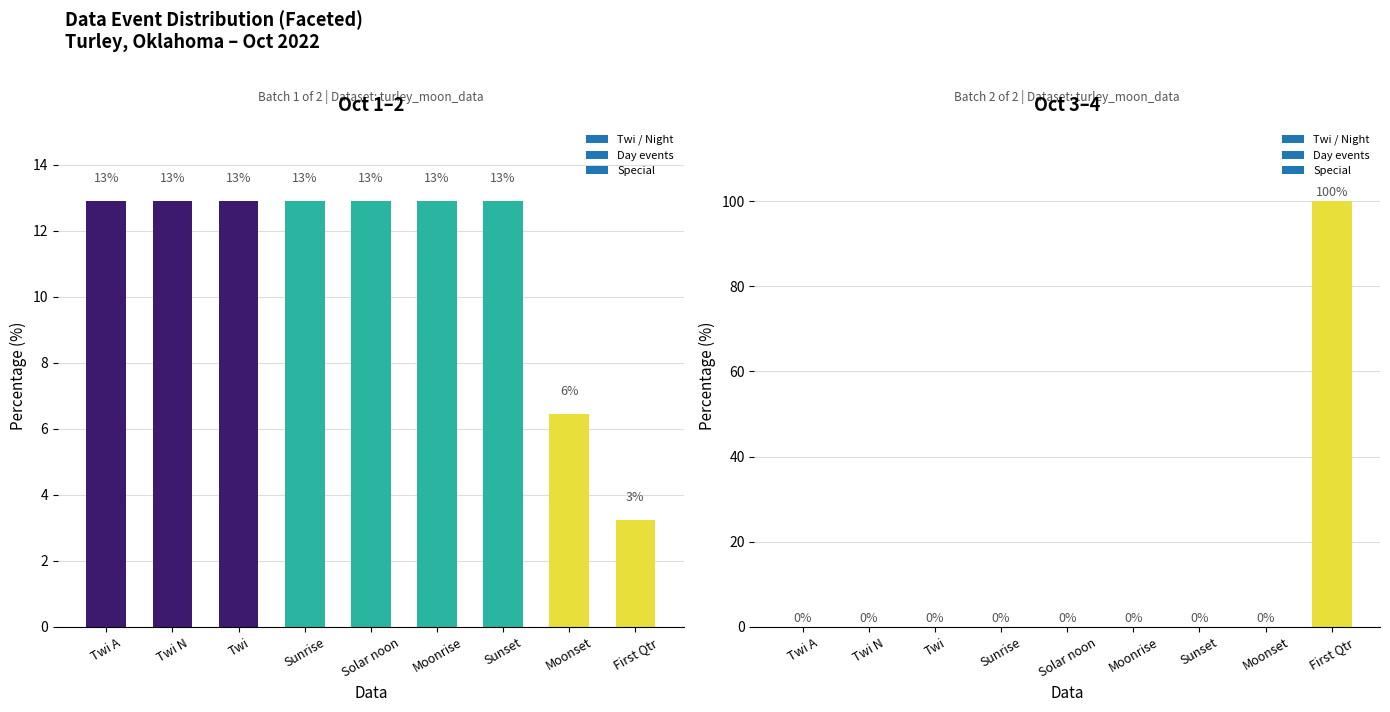

What is the label of the 1st bar from the right?

First Qtr